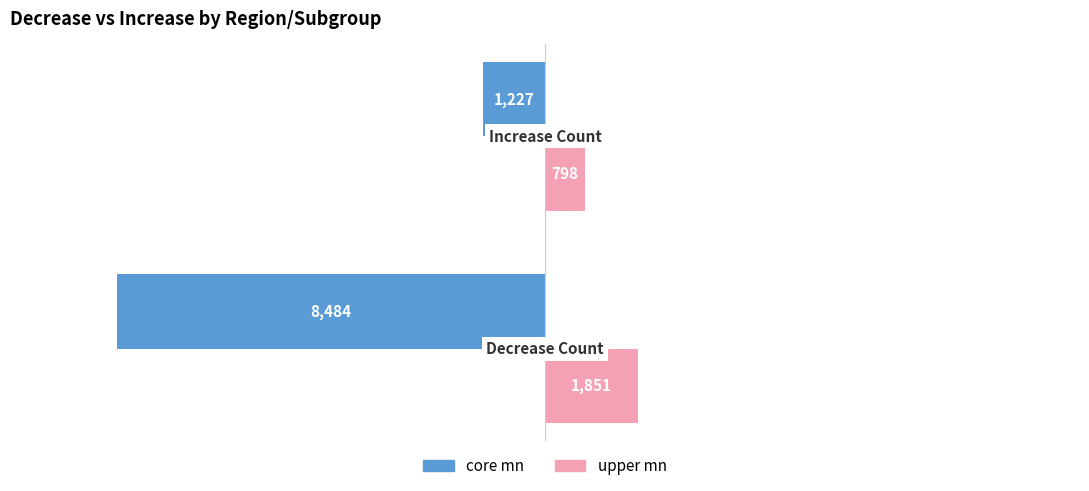

How many upper mn values are between 798 and 1851?

2